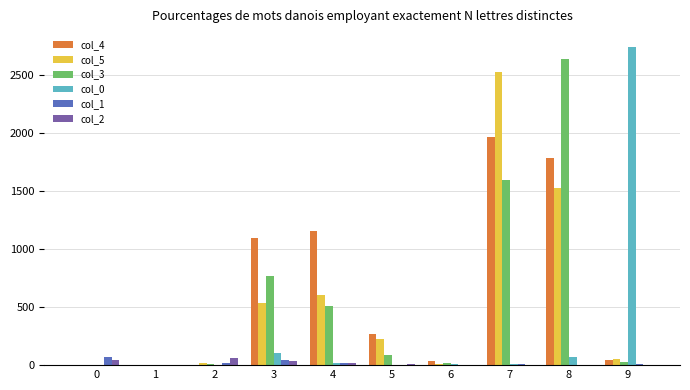

The value of col_0 at 2 is 0. True or false?

True